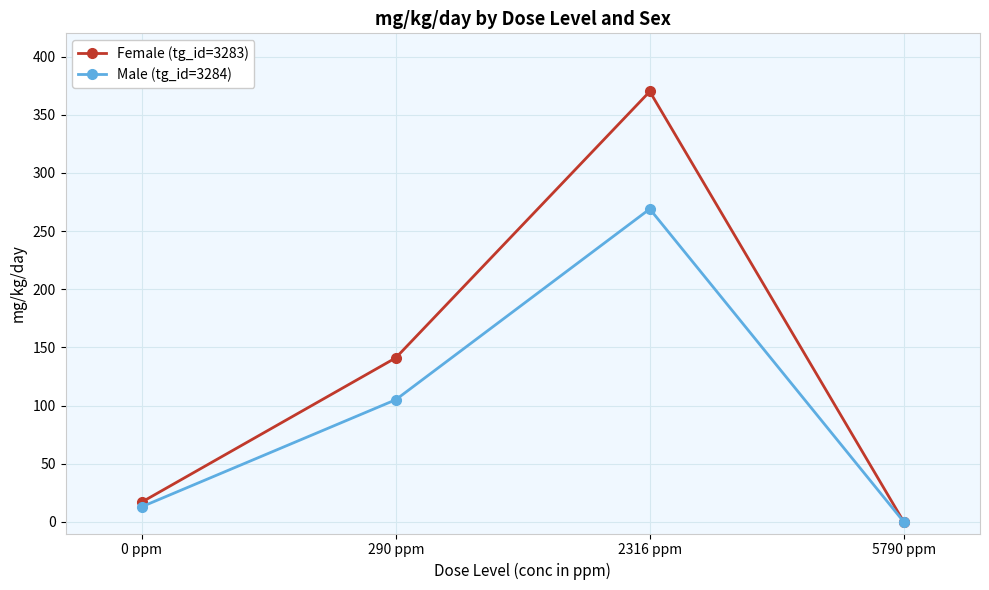

What position from the left is 0 ppm?

1